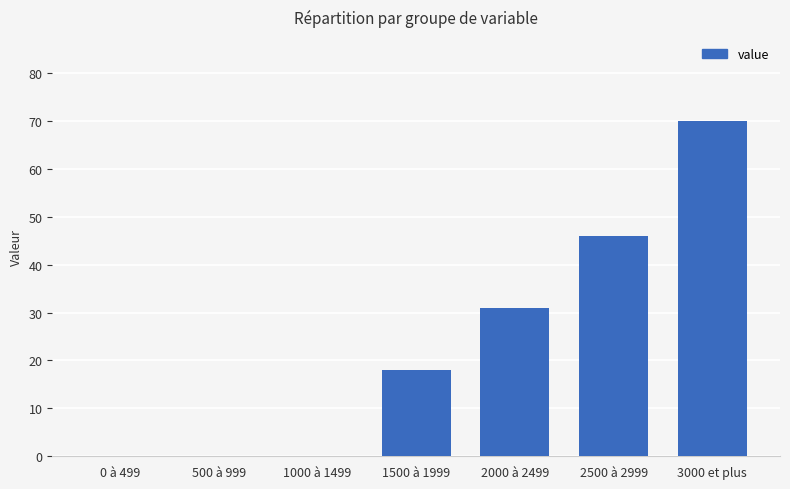

True or false: the data shows 45 at 2000 à 2499.

False